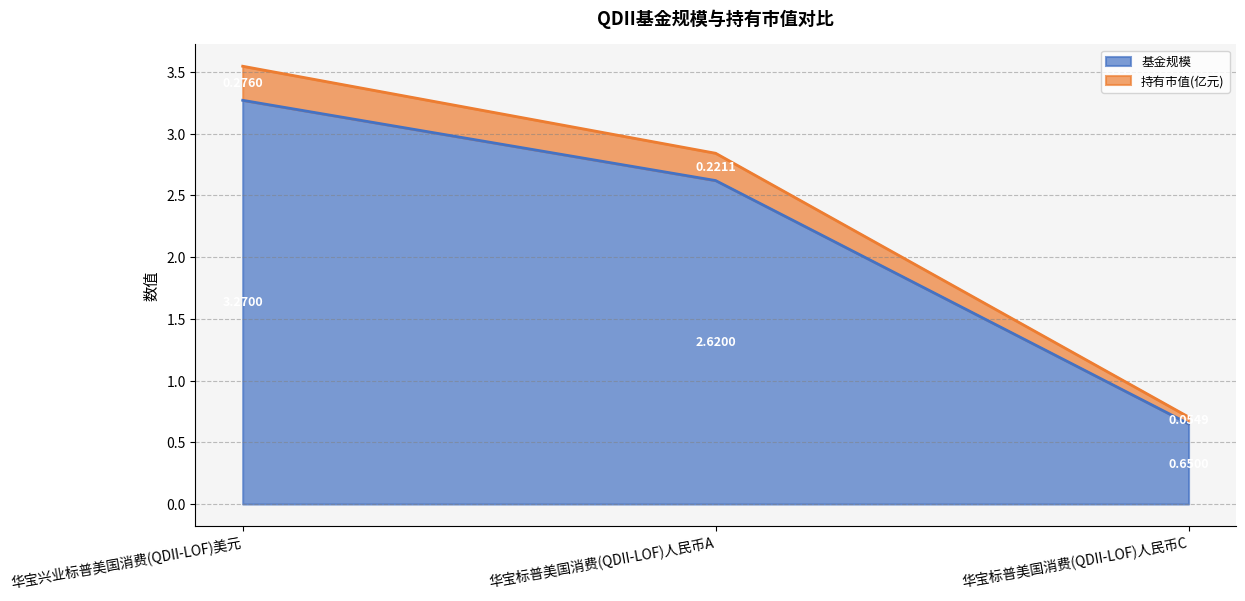

At which category is the sum across all series the highest?

华宝兴业标普美国消费(QDII-LOF)美元